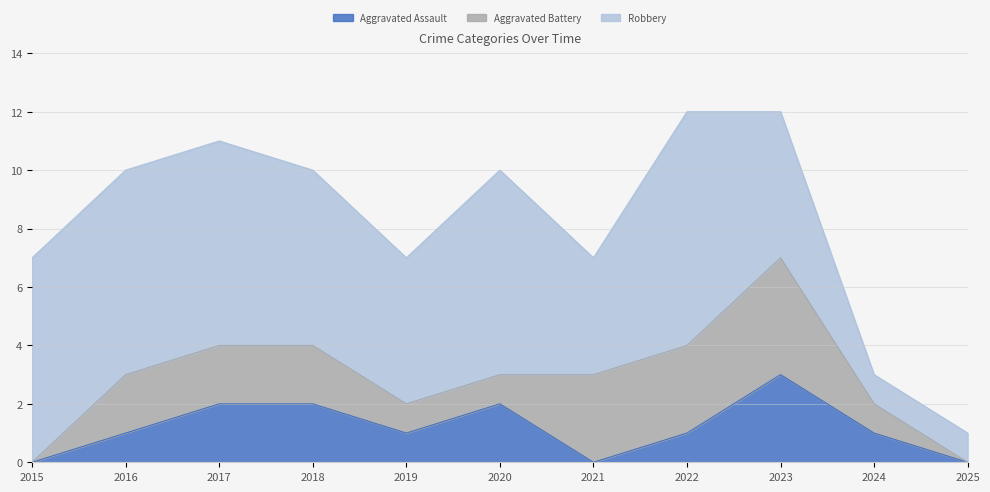

True or false: Aggravated Battery and Robbery intersect in this chart.

False